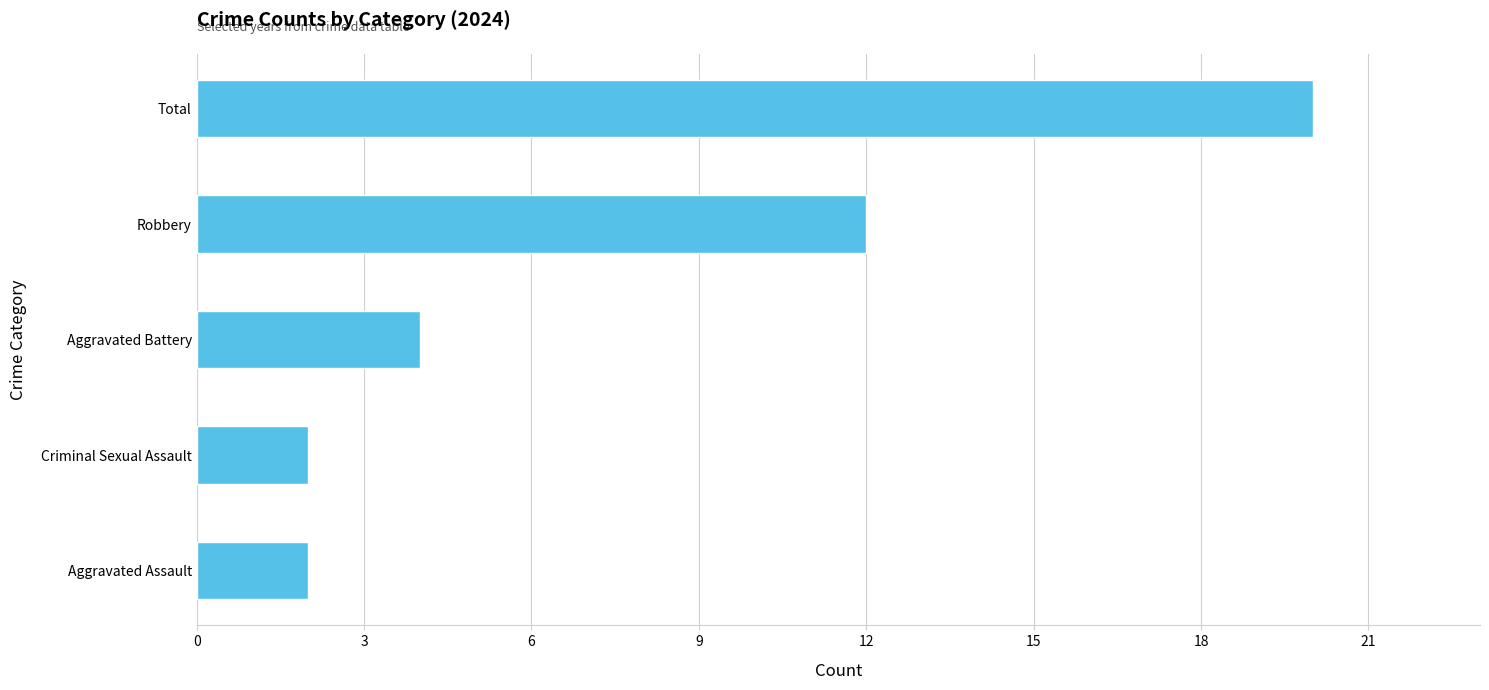

What is the change in value from Robbery to Total?

+8